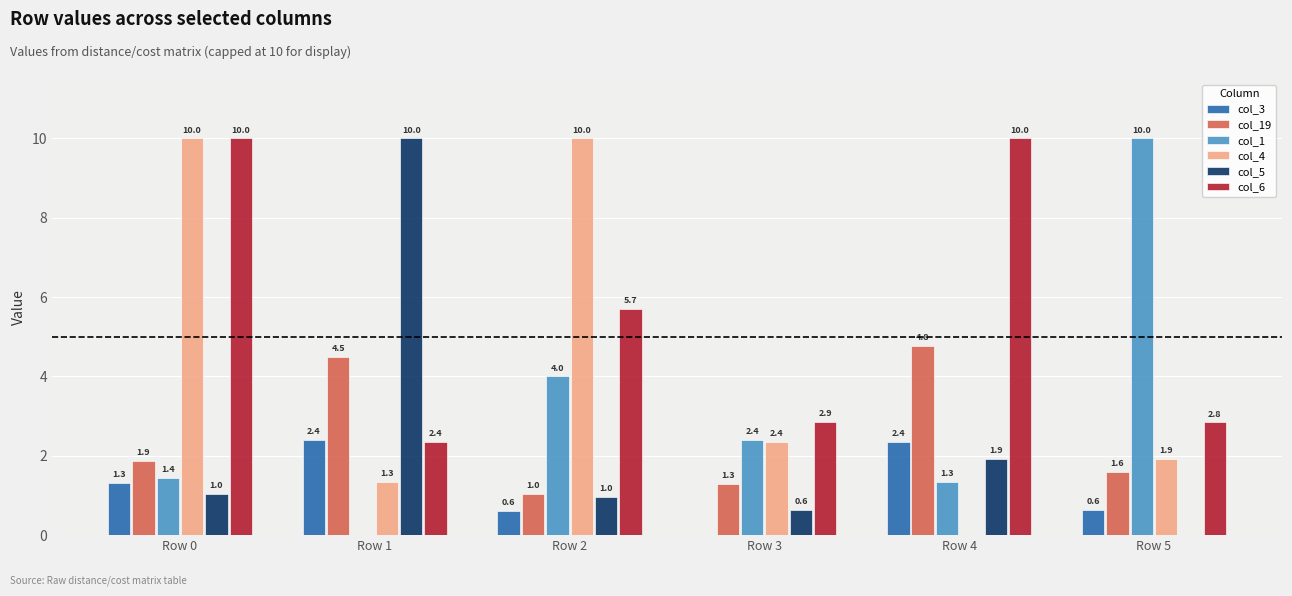

What is the sum of all col_4 values?

25.6